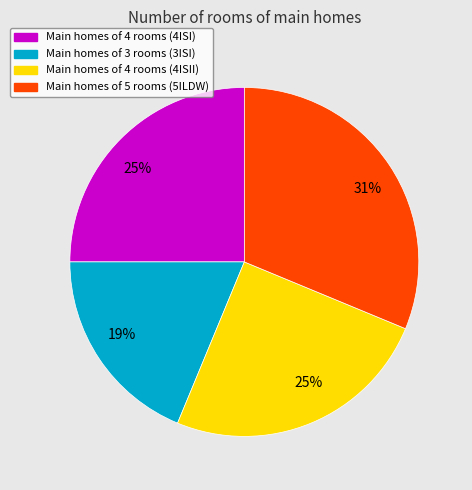

Does any single category account for the majority?

No